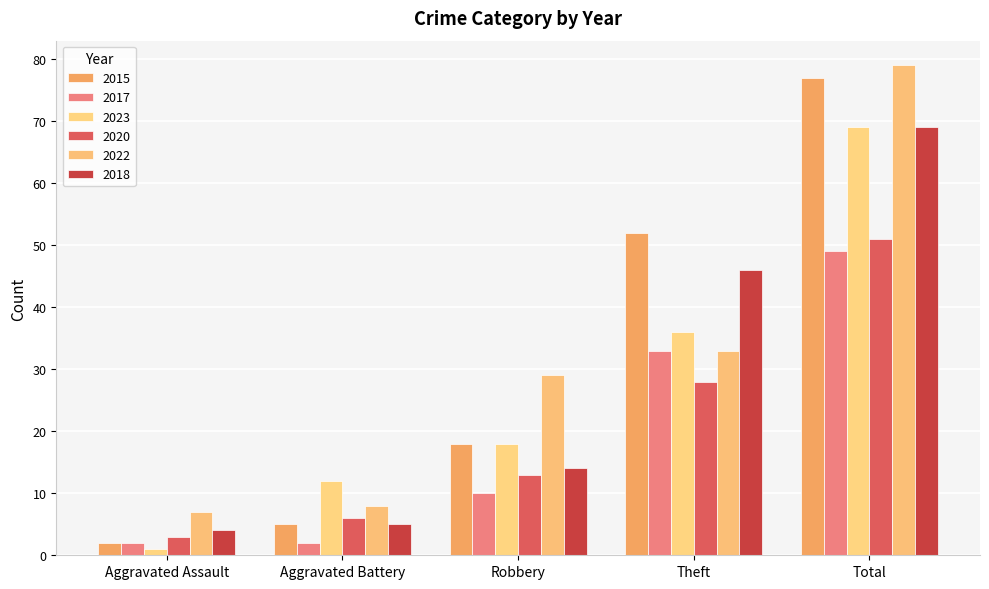

Which series changed the most between Robbery and Total?

2015